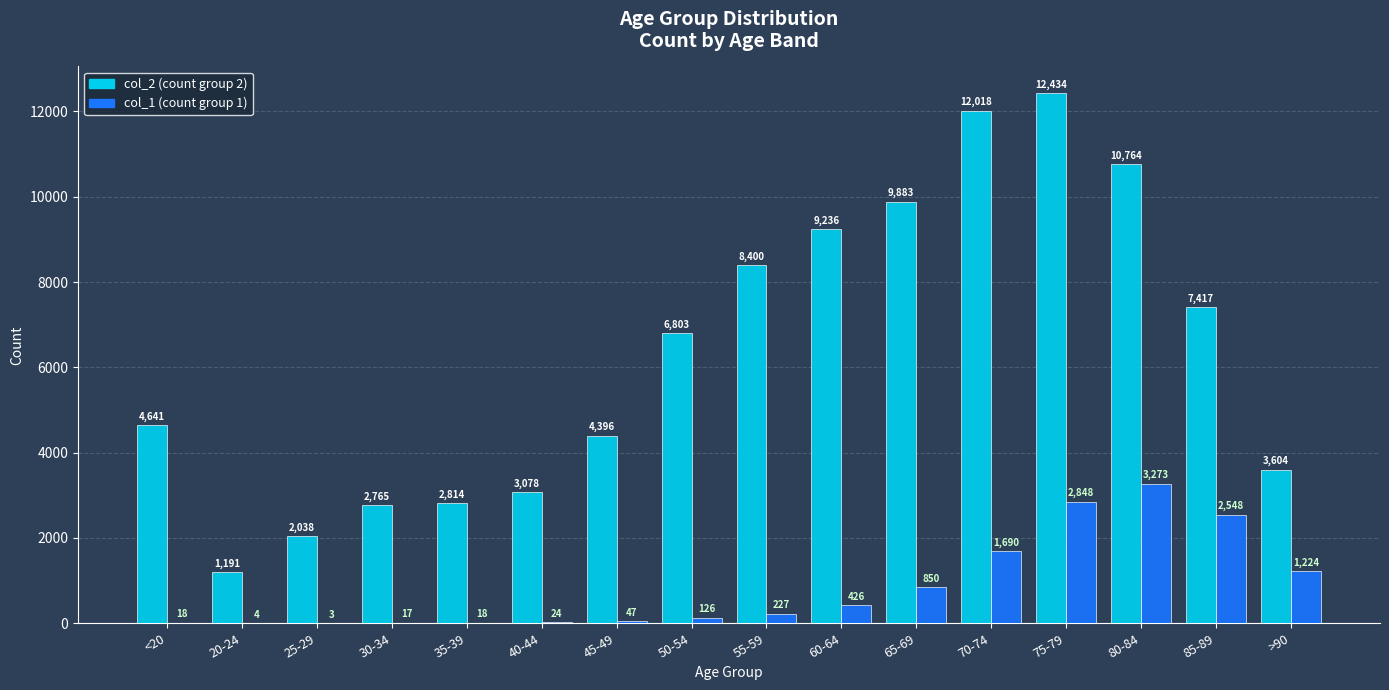

What is the total value across all series at 80-84?

14037